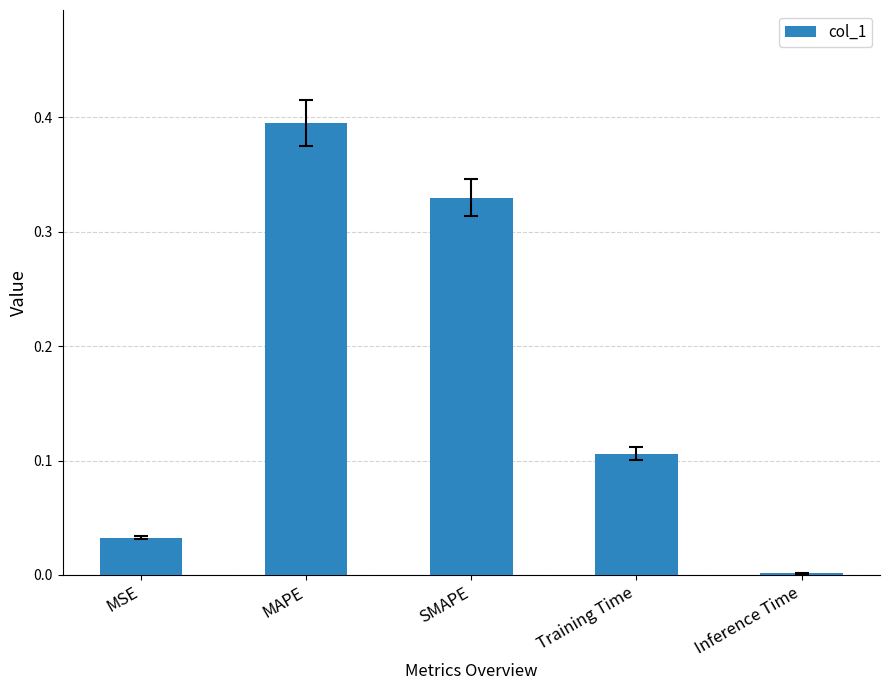

What is the sum of all values?

0.9